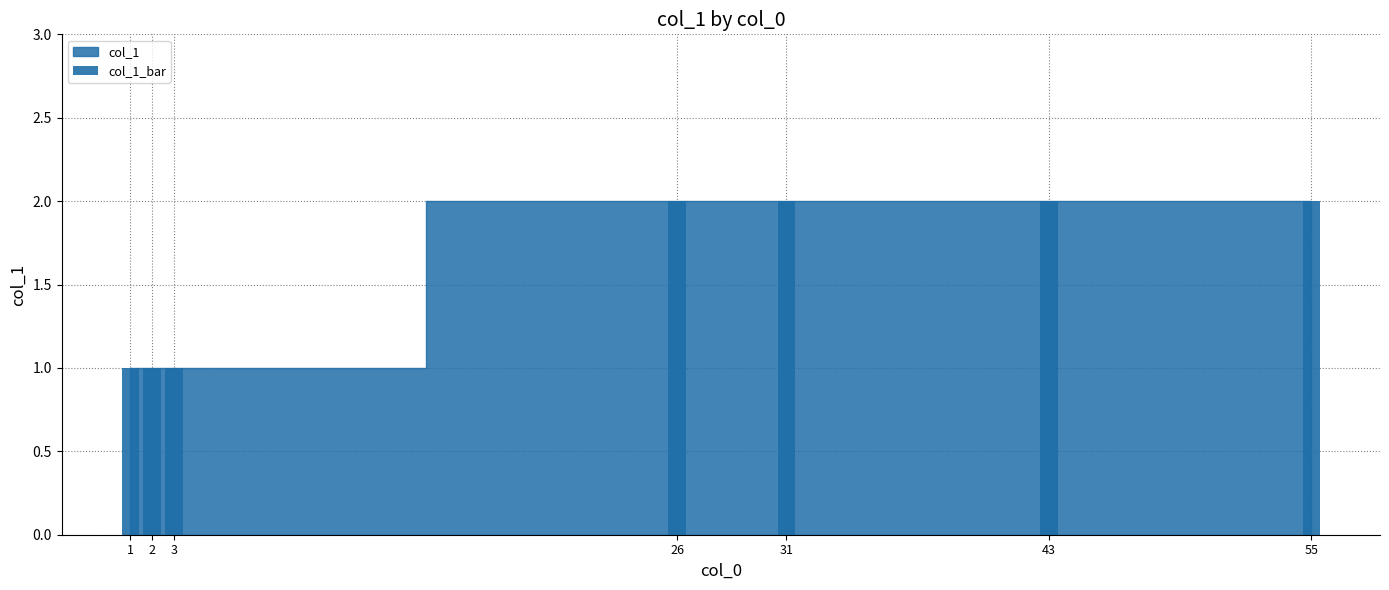

What is the ratio of the value at 55 to the value at 43?

1.0